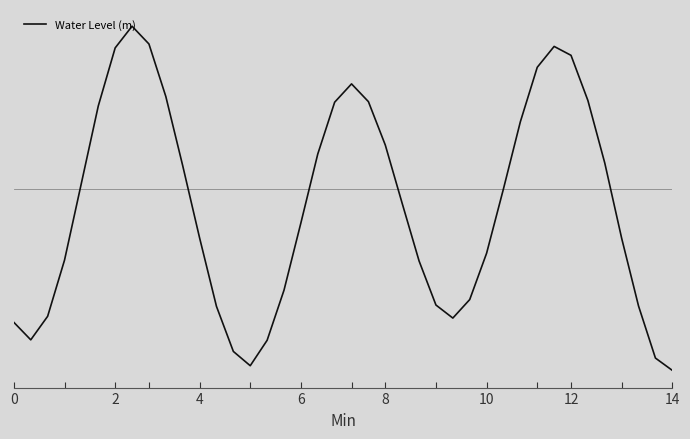

How many interior local valleys (lower than both neighbors) does the data have?

3